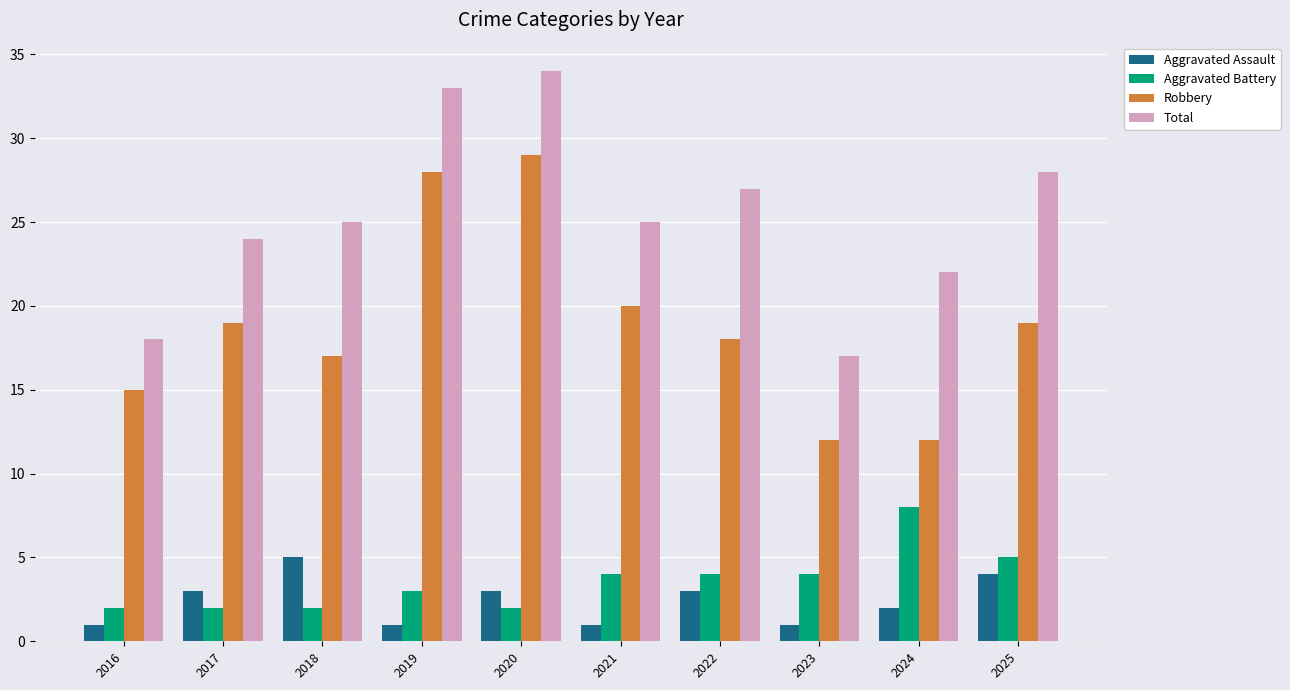

What is the maximum value shown in the chart?

34